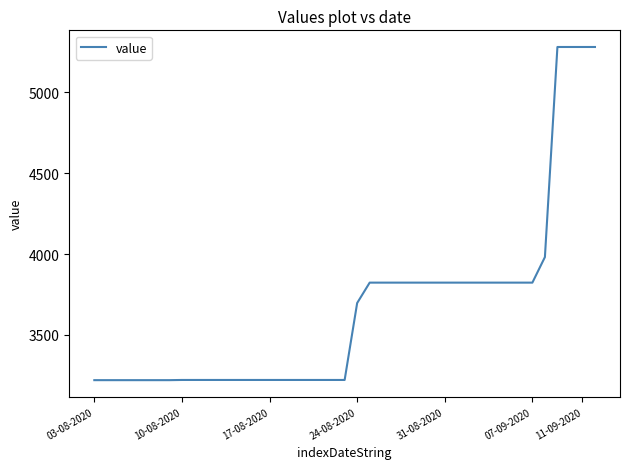

What is the greatest value displayed?

5281.3